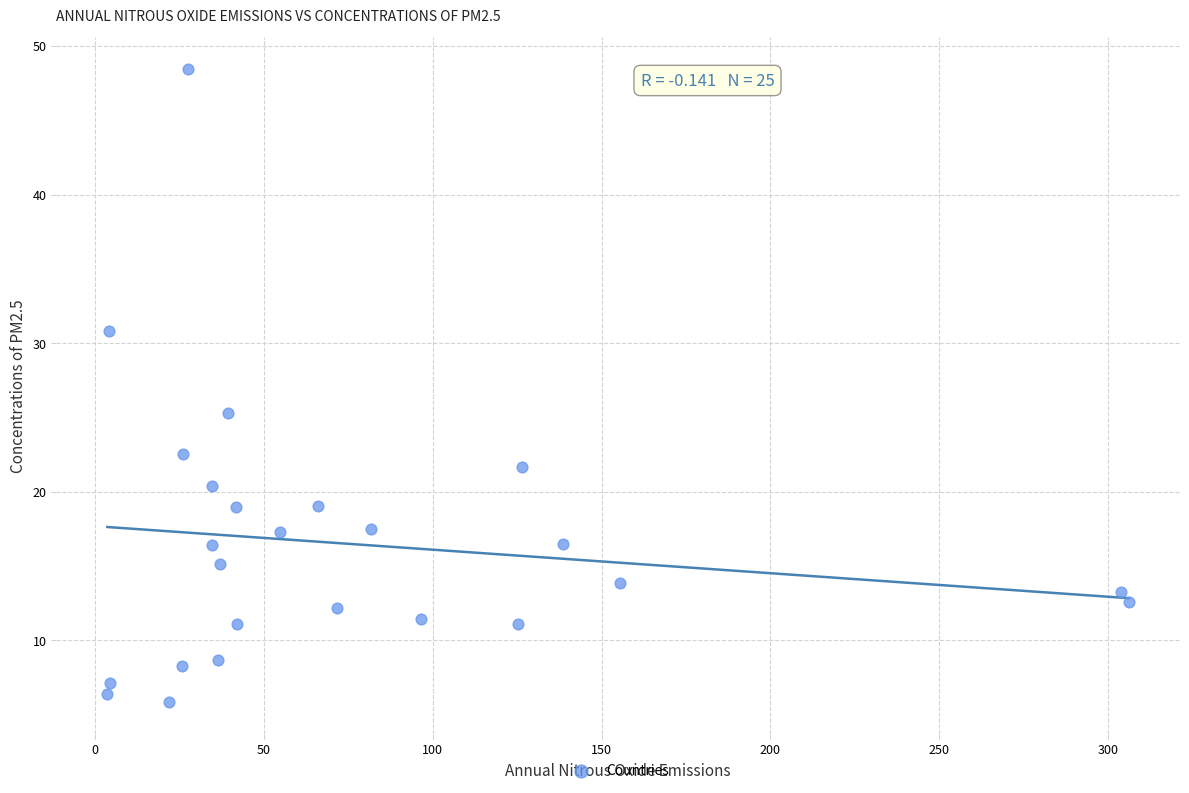

What Y value in the scatter plot is closest to 27?

25.3